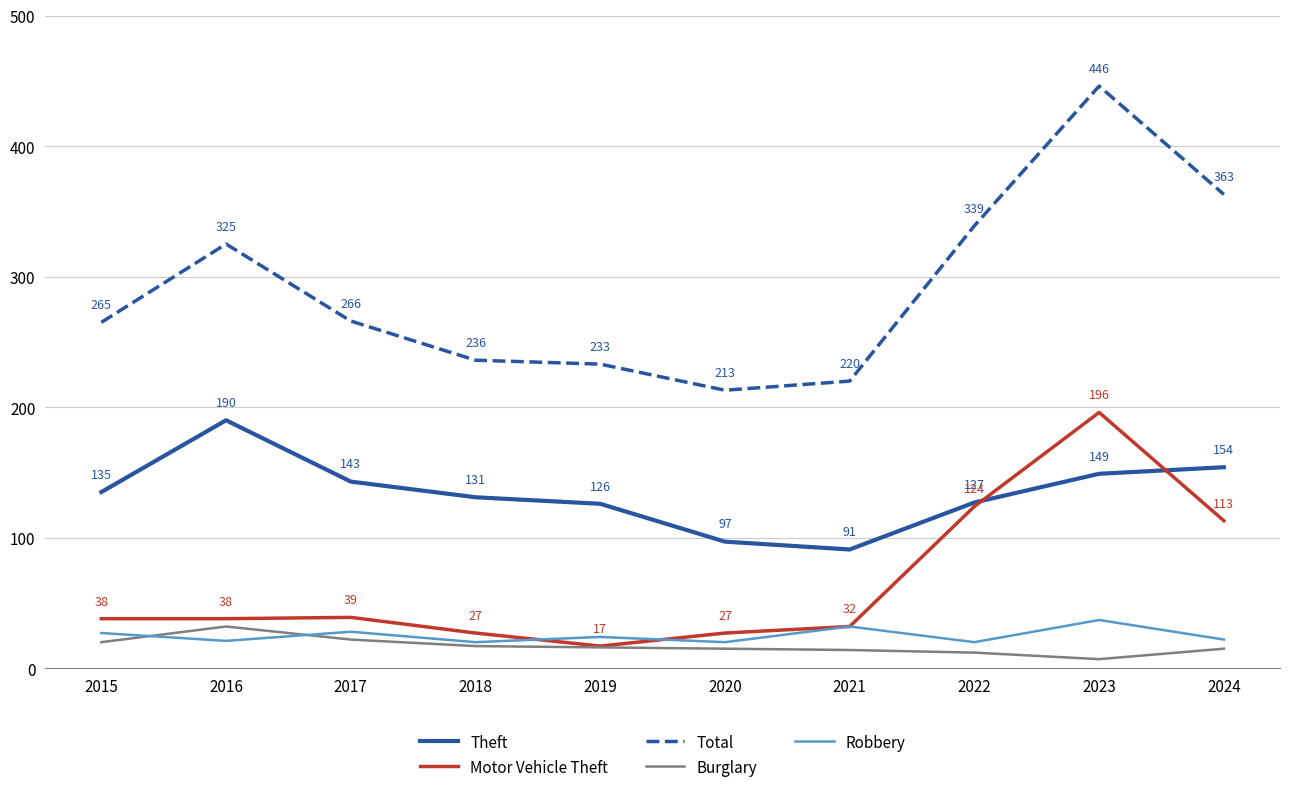

What is the spread (max minus min) of values at 2022?

327